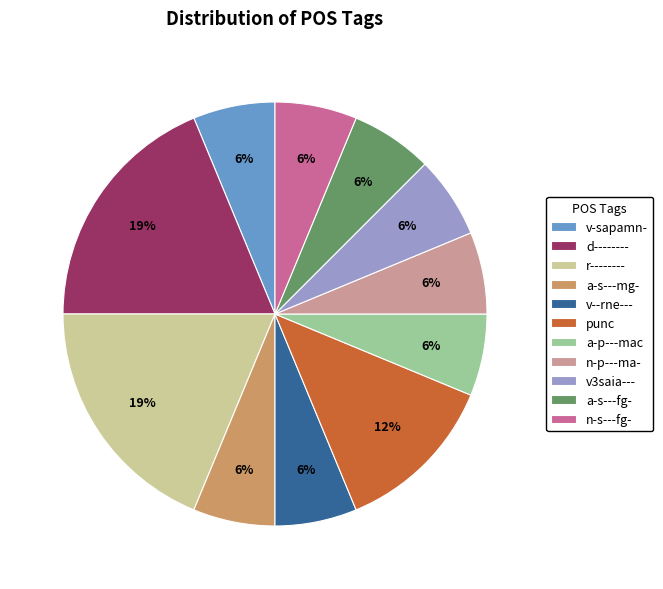

Is the sum of v3saia--- and v--rne--- greater than half?

No